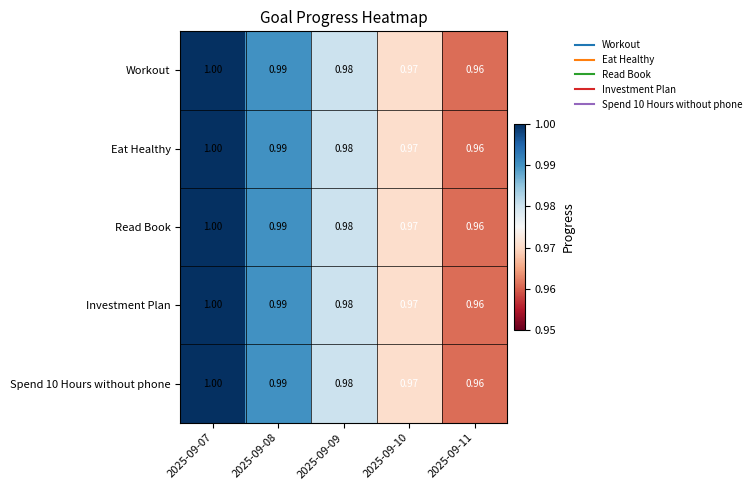

Is the value of Read Book at 2025-09-11 greater than the value of Investment Plan at 2025-09-09?

No